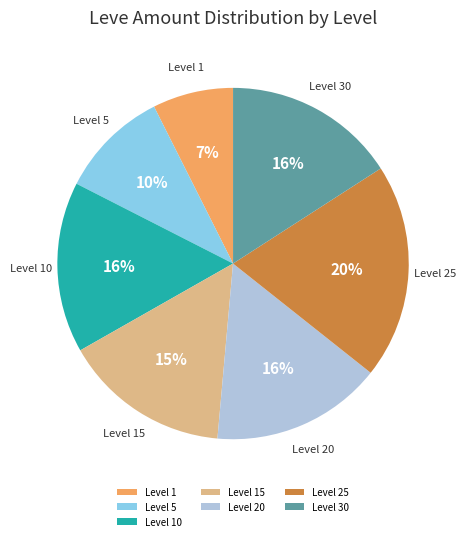

The Level 15 slice represents 26% of the pie. True or false?

False